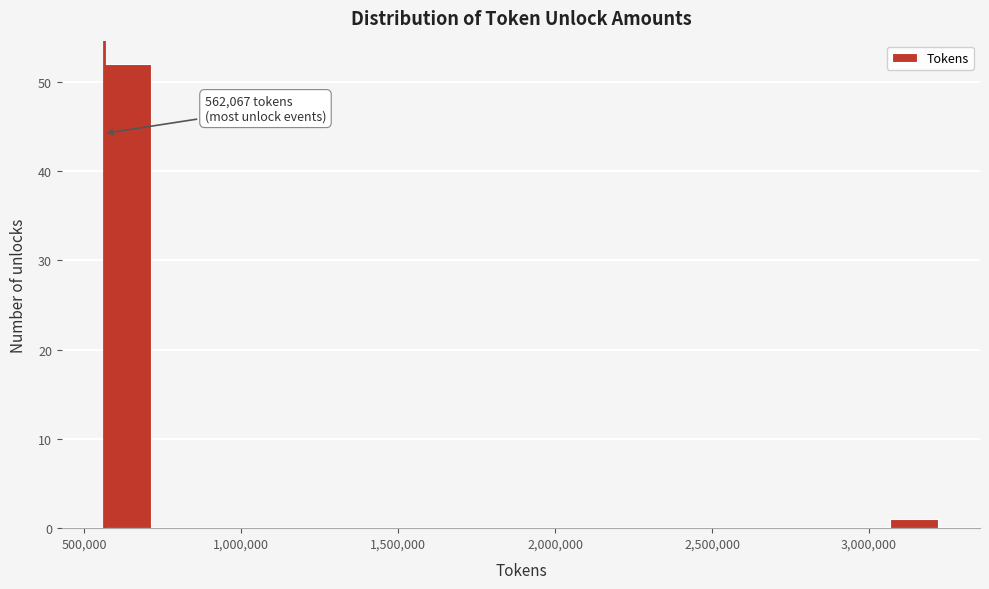

Read against the x-axis, roughly where is the centre of the tallest bar?

650000